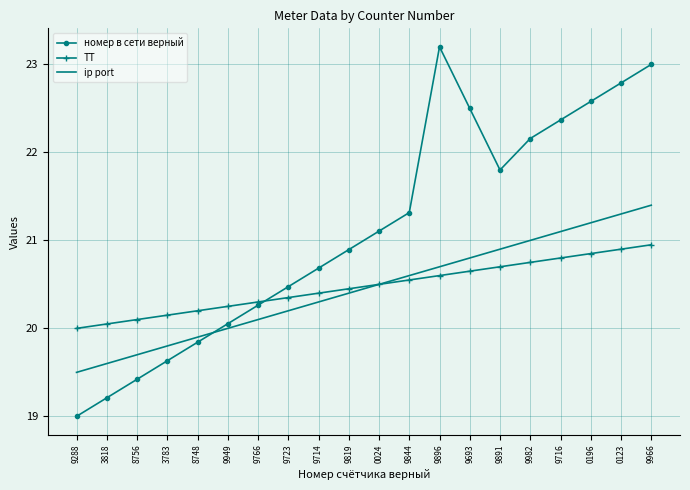

Which series has the largest total across all categories?

номер в сети верный